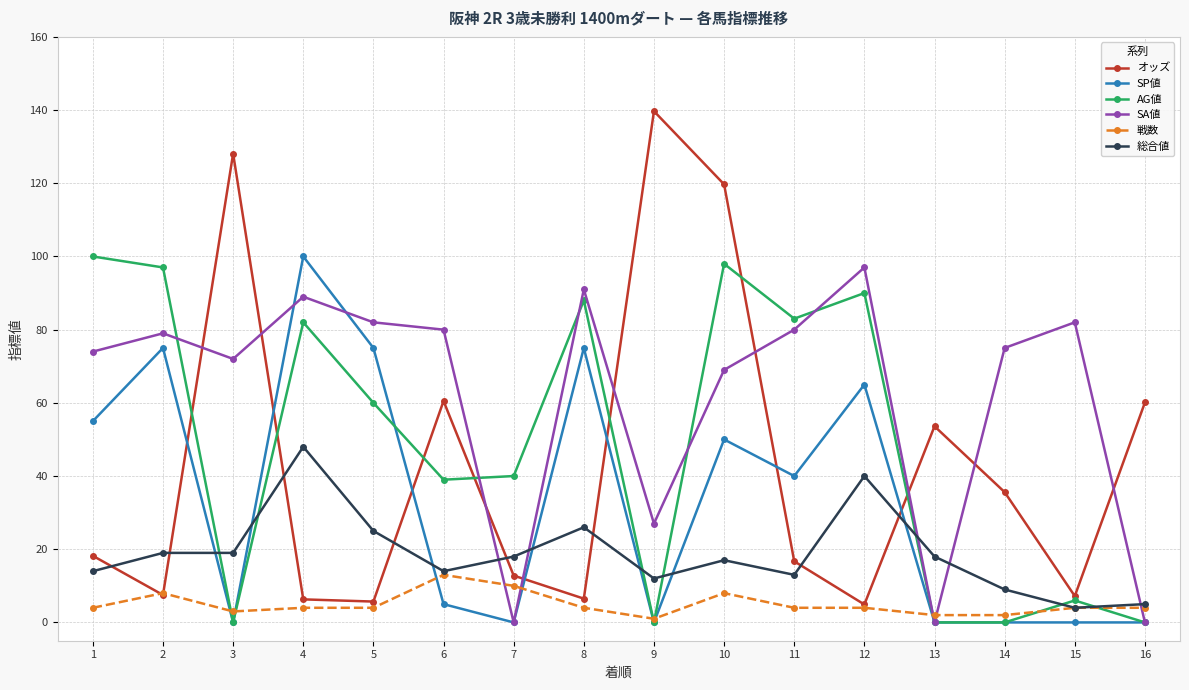

At which category does SA値 reach its first local valley?

3